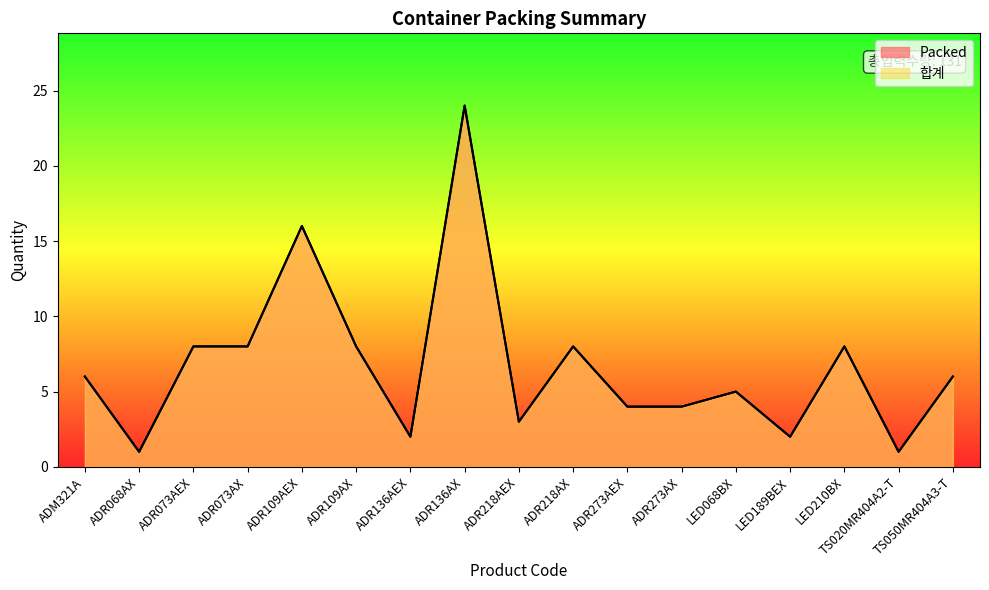

Does the chart display data point markers on the line(s)?

No